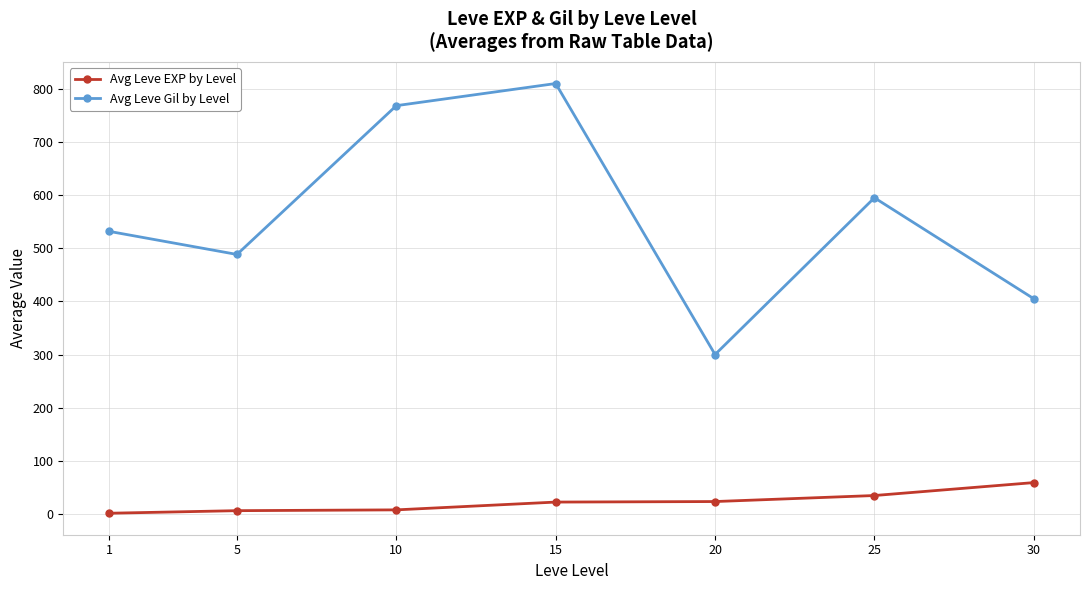

How many values in the Avg Leve EXP by Level series are below 22?

3